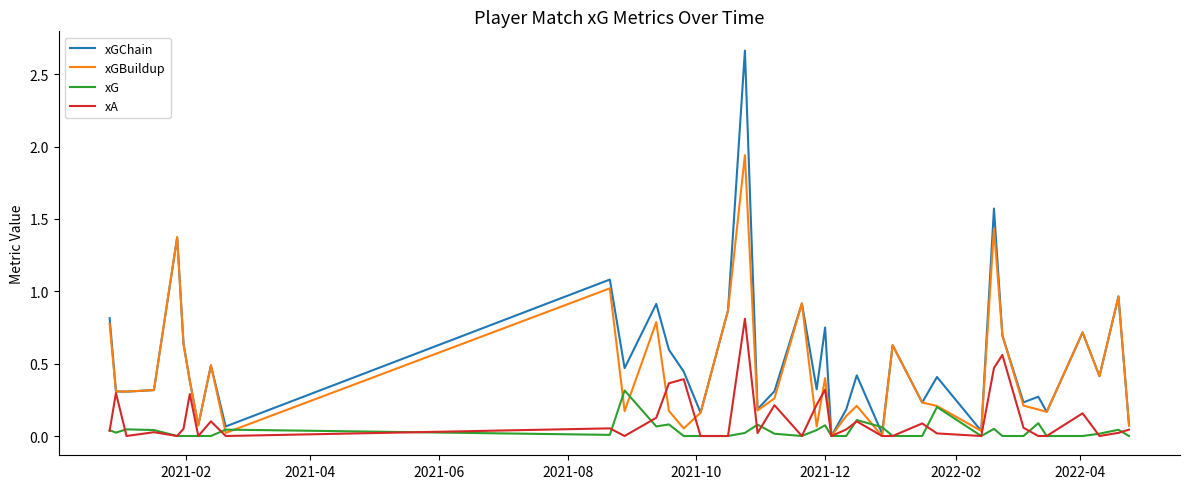

Which series has the widest spread of values?

xGChain